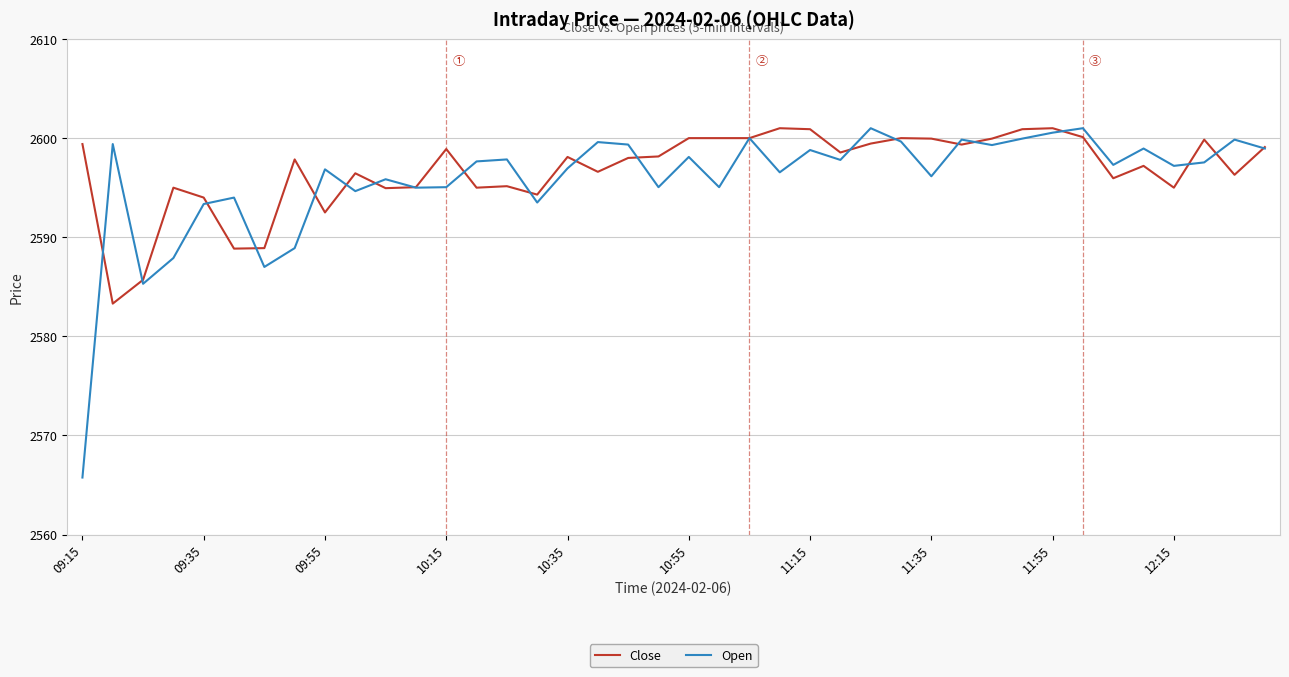

What is the maximum value shown in the chart?

2601.0